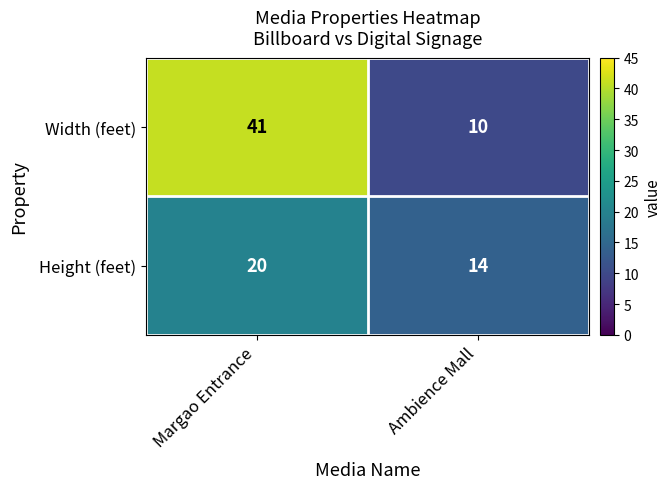

List the series in order of their overall mean, lowest first.

Height (feet), Width (feet)